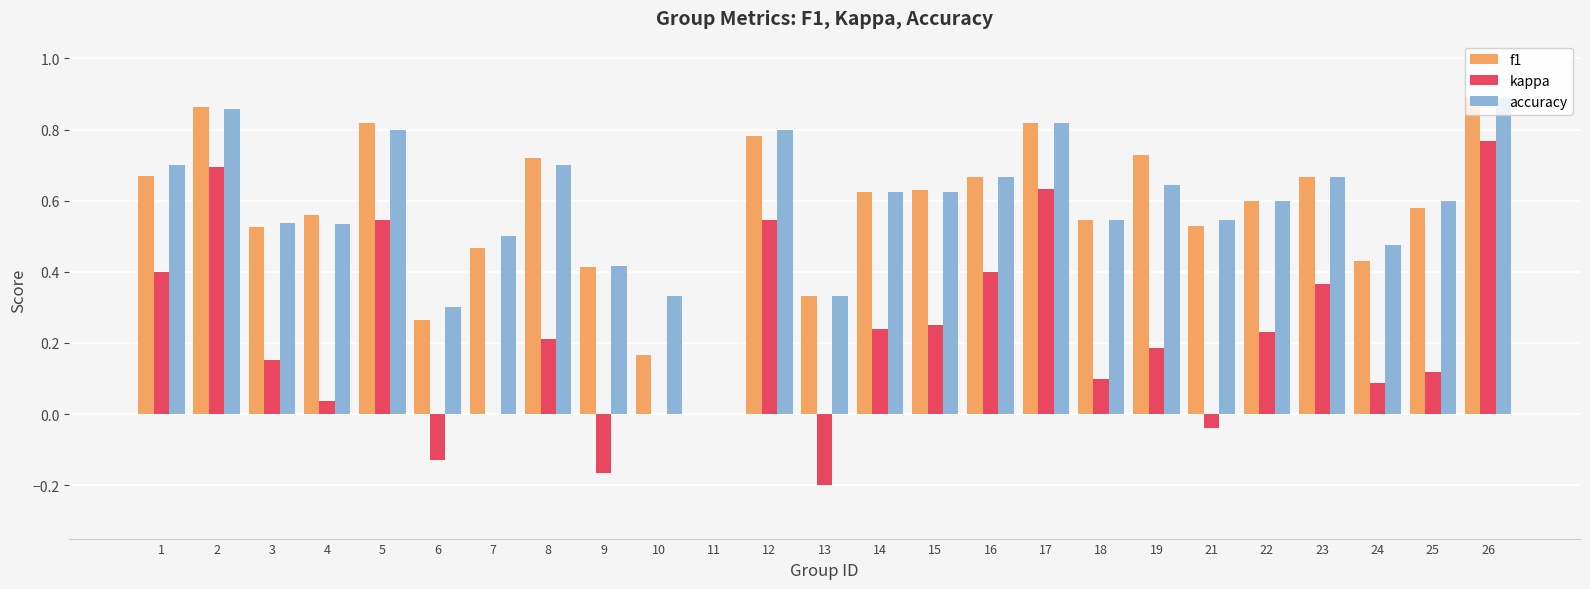

Is it true that kappa equals 0.1 at 18?

True